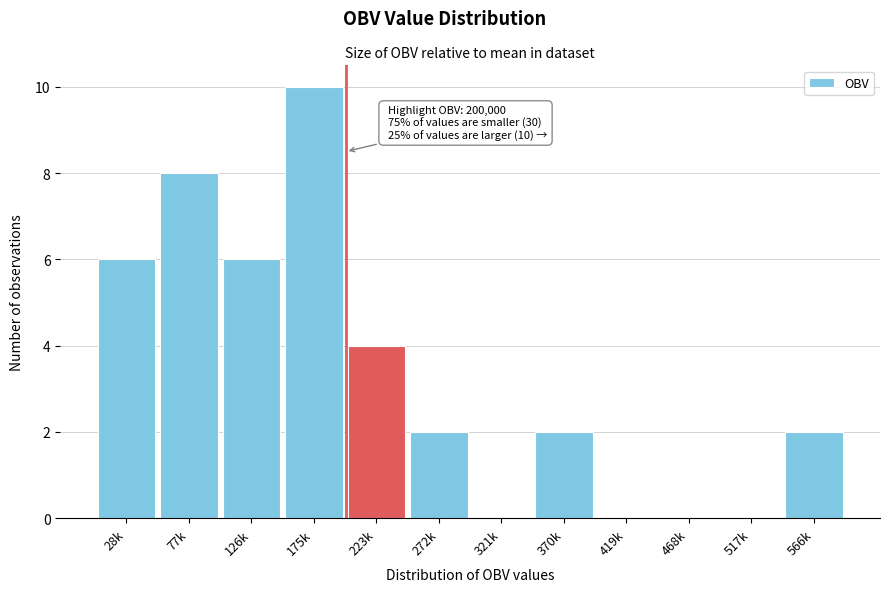

Reading left to right, extract all data points from this chart.

28k=6	77k=8	126k=6	175k=10	223k=4	272k=2	321k=0	370k=2	419k=0	468k=0	517k=0	566k=2